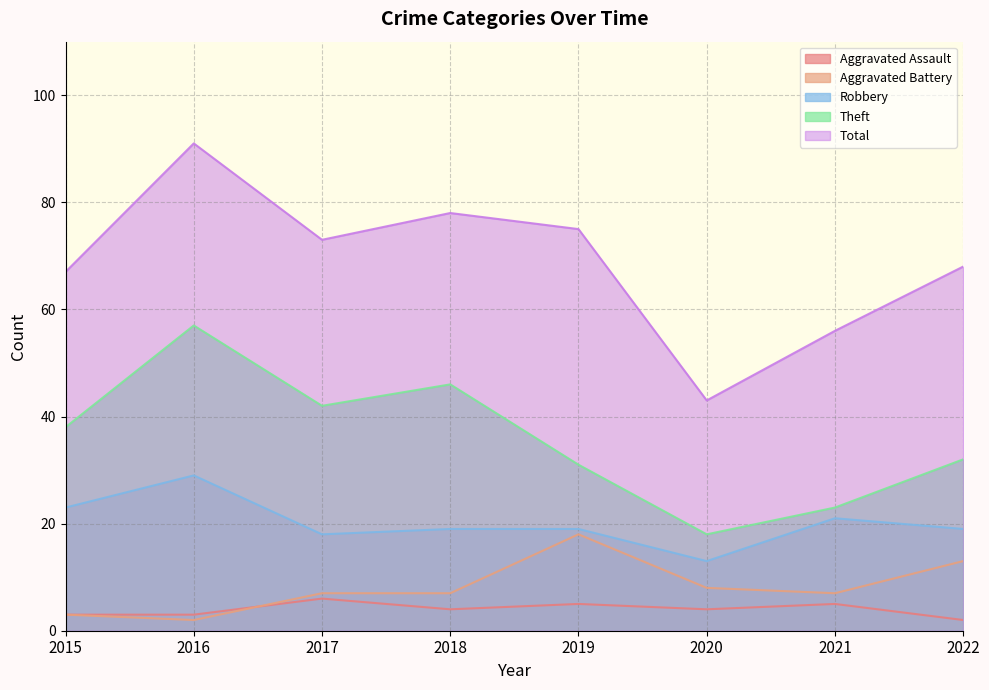

The Aggravated Battery series shows 11 at 2021. True or false?

False